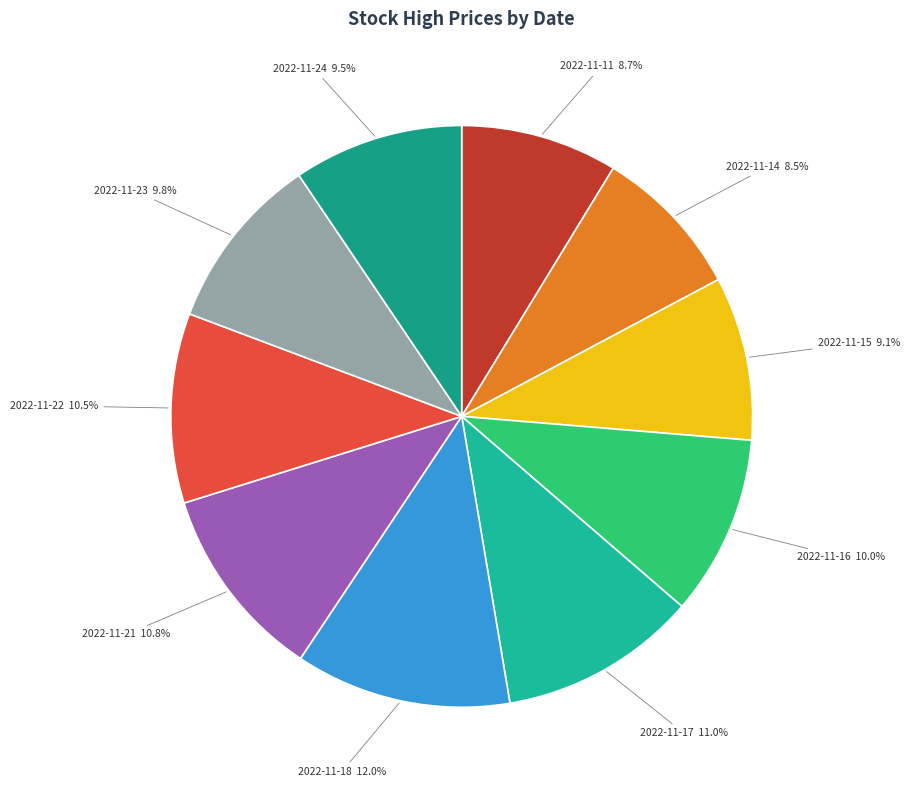

What is the largest slice in the pie chart?

2022-11-18